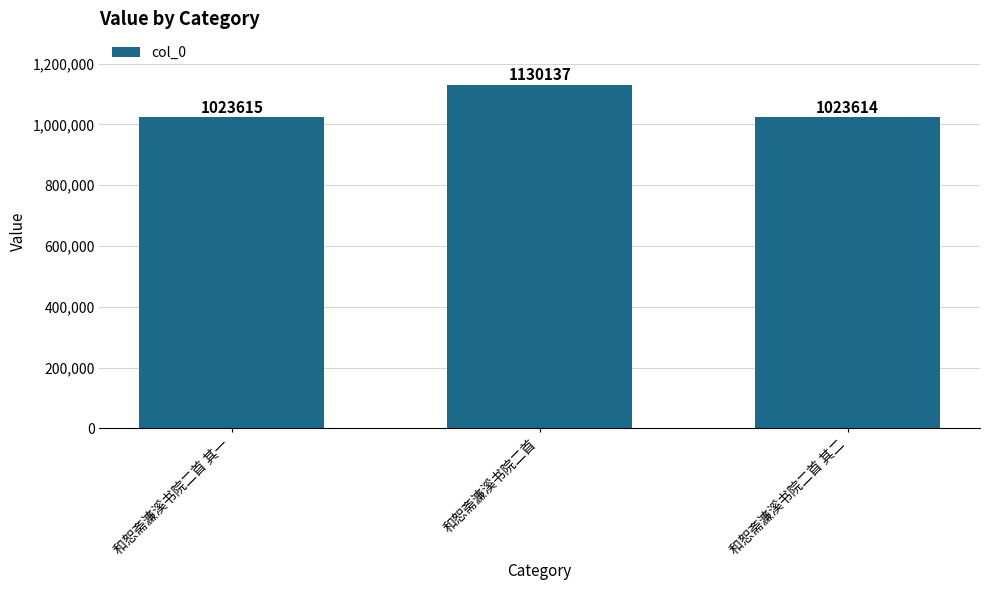

What is the value of the 2nd bar from the left?

1130137